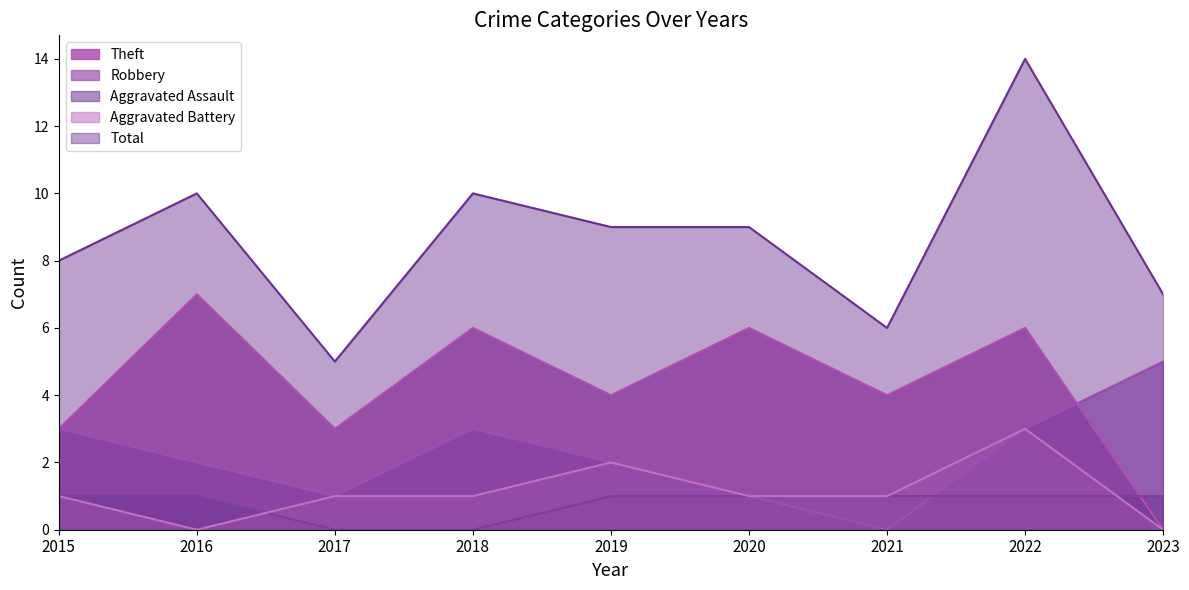

True or false: Total has a value of 11 at 2023.

False